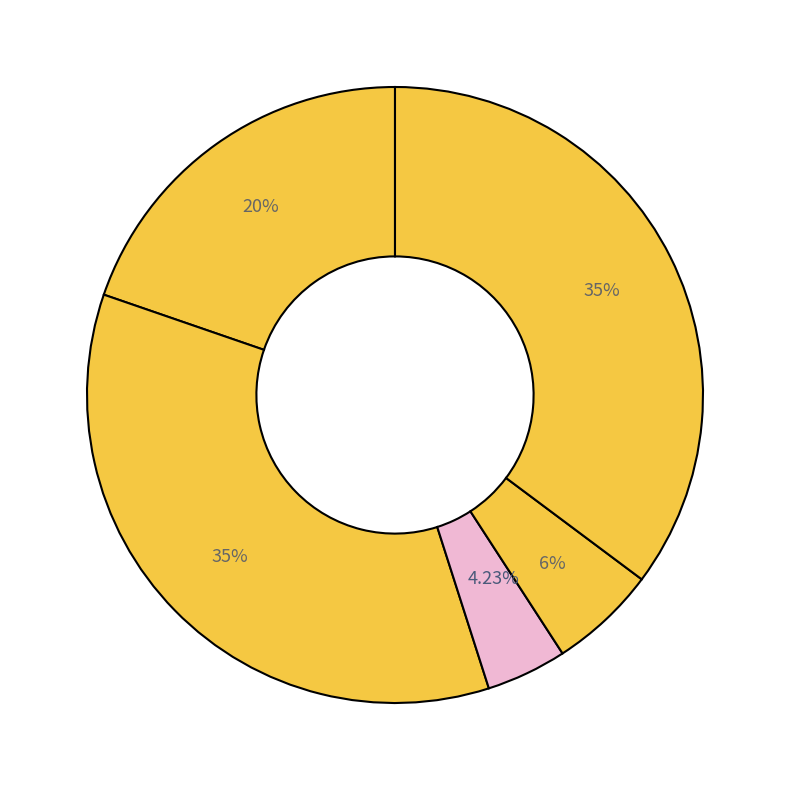

To the nearest percent, what is the average slice percentage?

20%